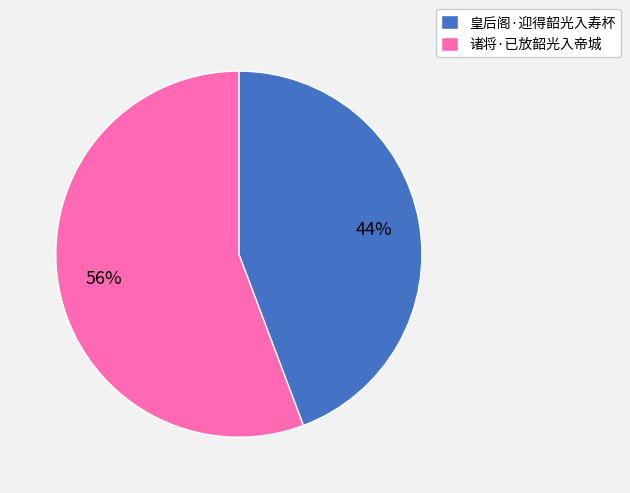

Approximately how many times larger is the value at 皇后阁·迎得韶光入寿杯 compared to 诸将·已放韶光入帝城?

0.8